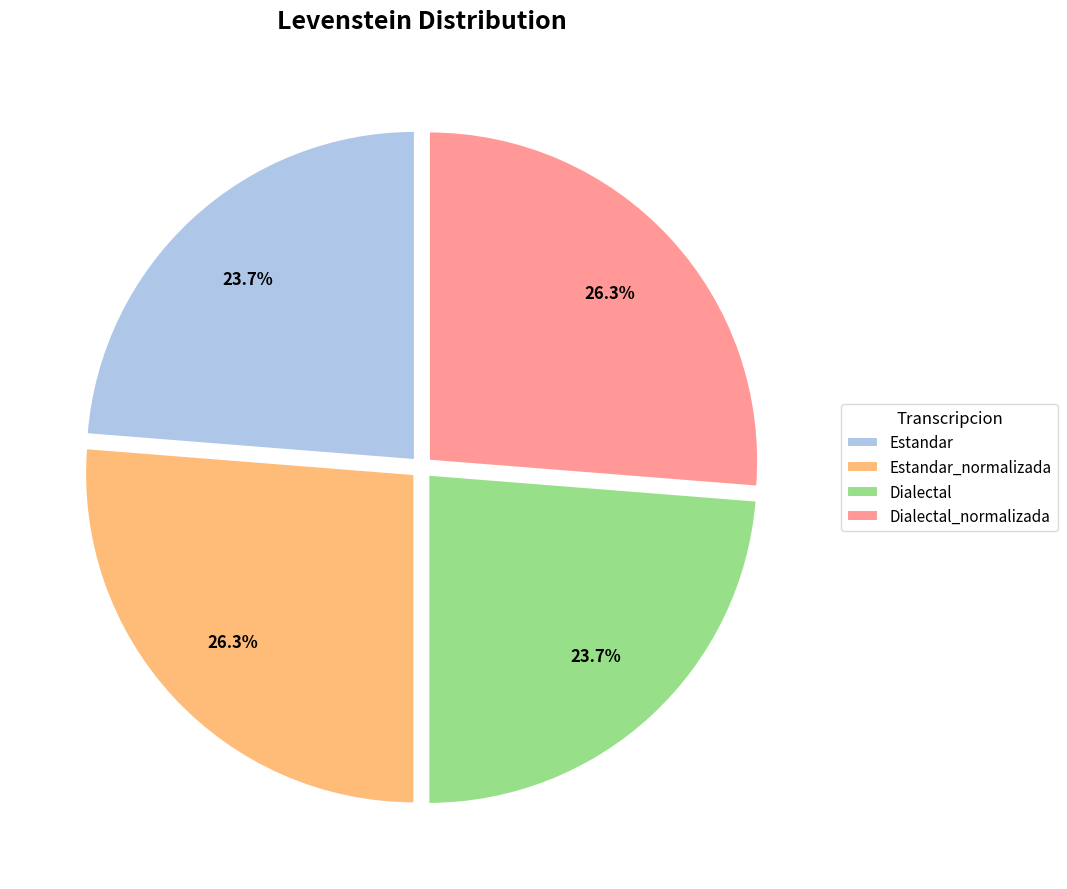

What portion of the pie excludes Estandar?

76.3%